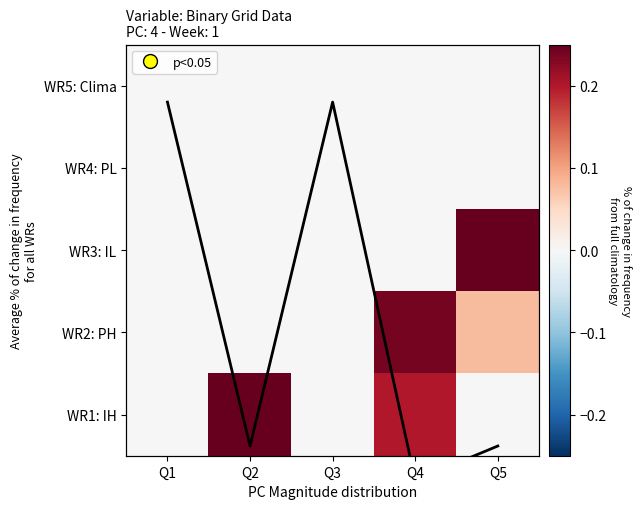

Rank the categories by WR1: IH value from lowest to highest.

Q1, Q3, Q5, Q4, Q2